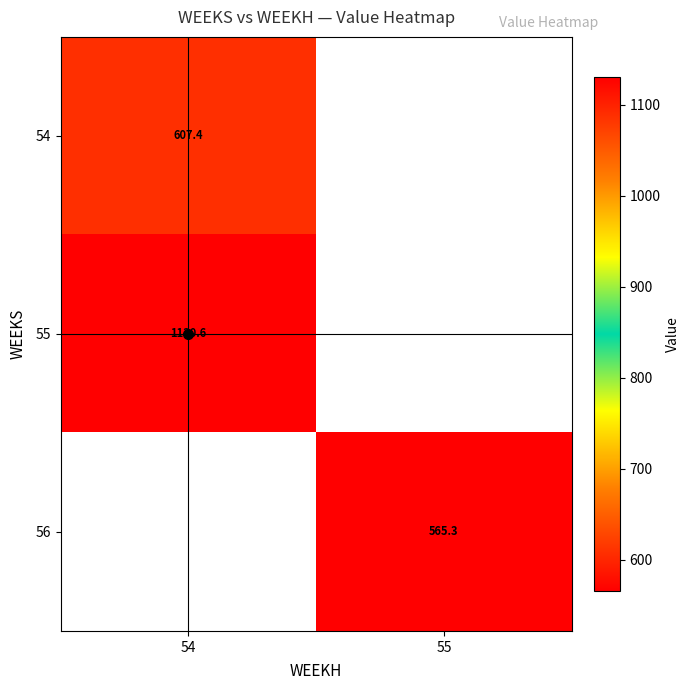

List the labels in order of 54 value, largest first.

54, 55